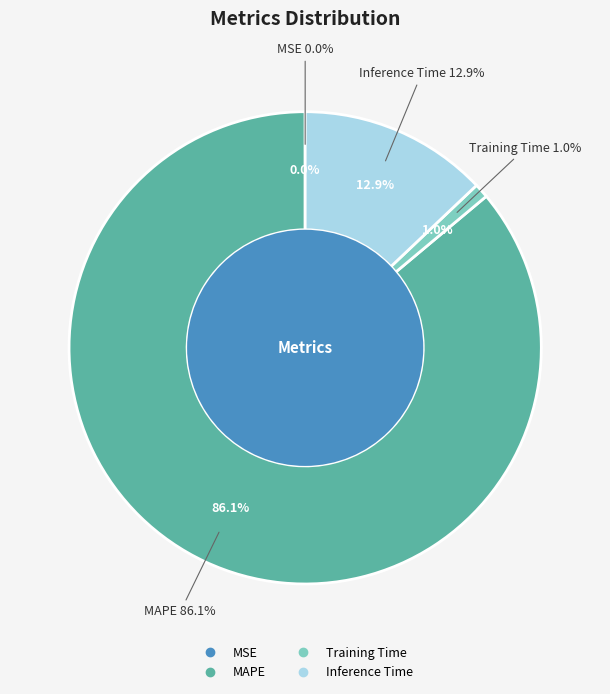

Rank the categories by value from highest to lowest.

MAPE, Inference Time, Training Time, MSE